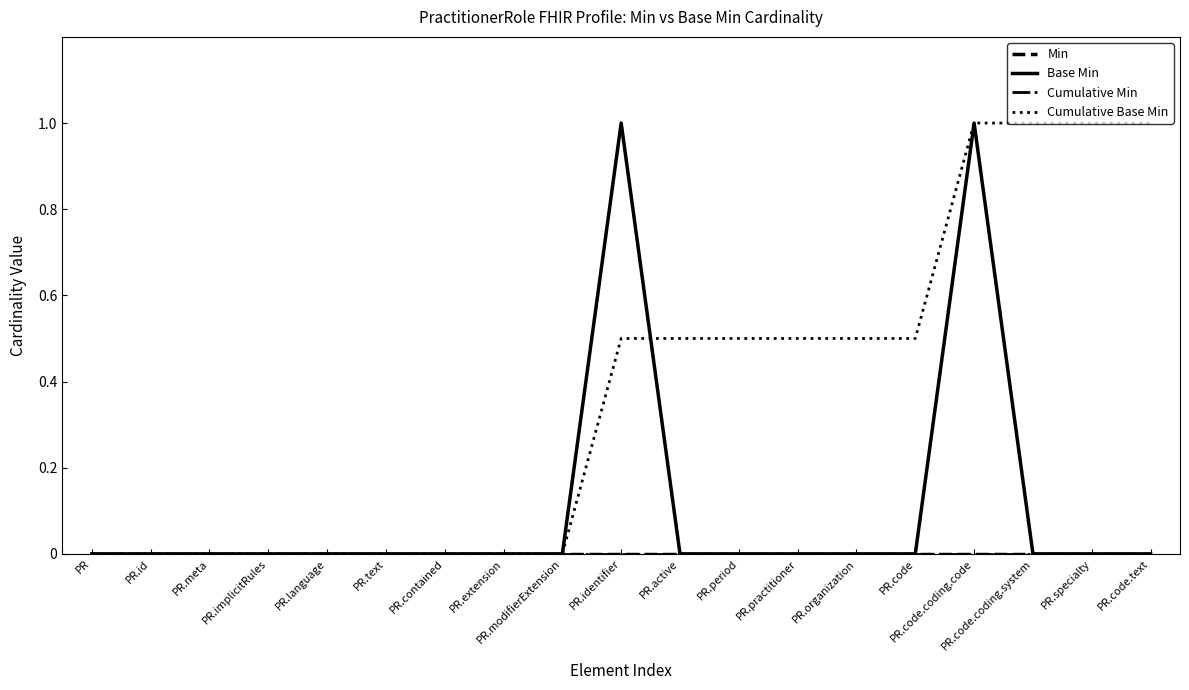

At how many categories does at least one series exceed 0?

10